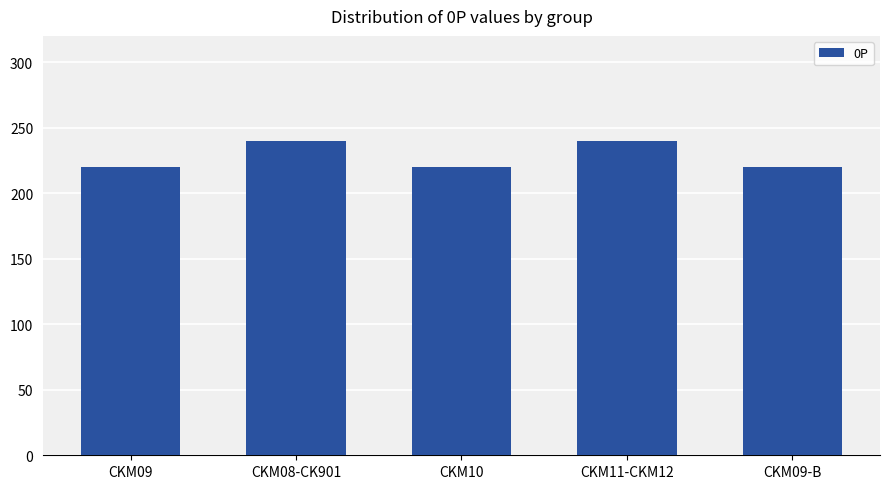

What is the value of the 4th bar from the left?

240